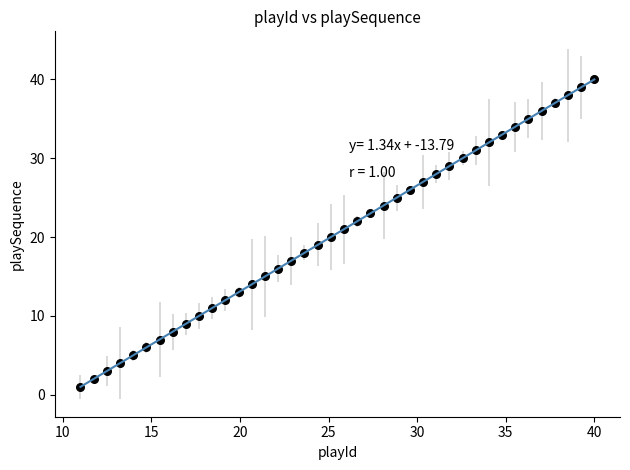

What is the range of Y values (max minus min)?

39